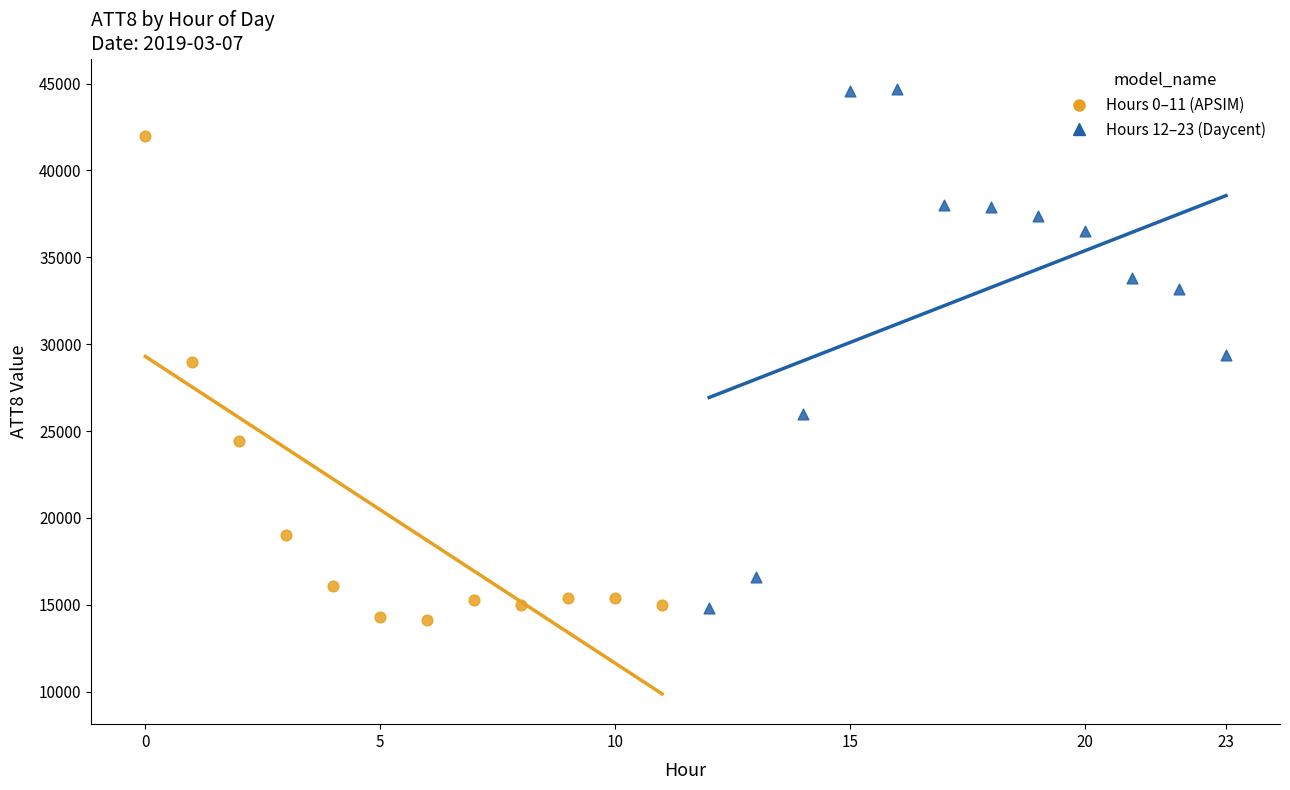

Which series reaches the minimum Y coordinate?

Hours 0–11 (APSIM)